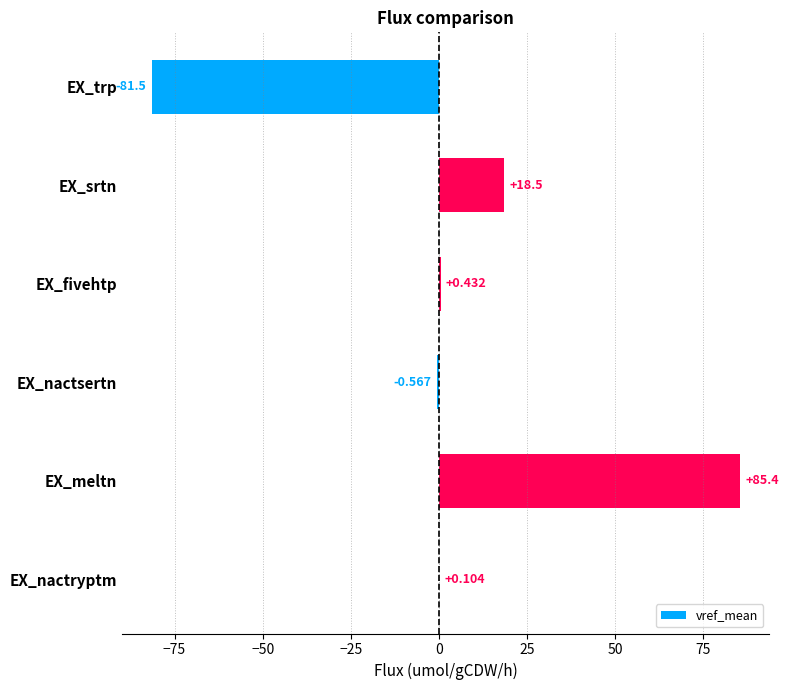

What is the maximum value shown in the chart?

85.4